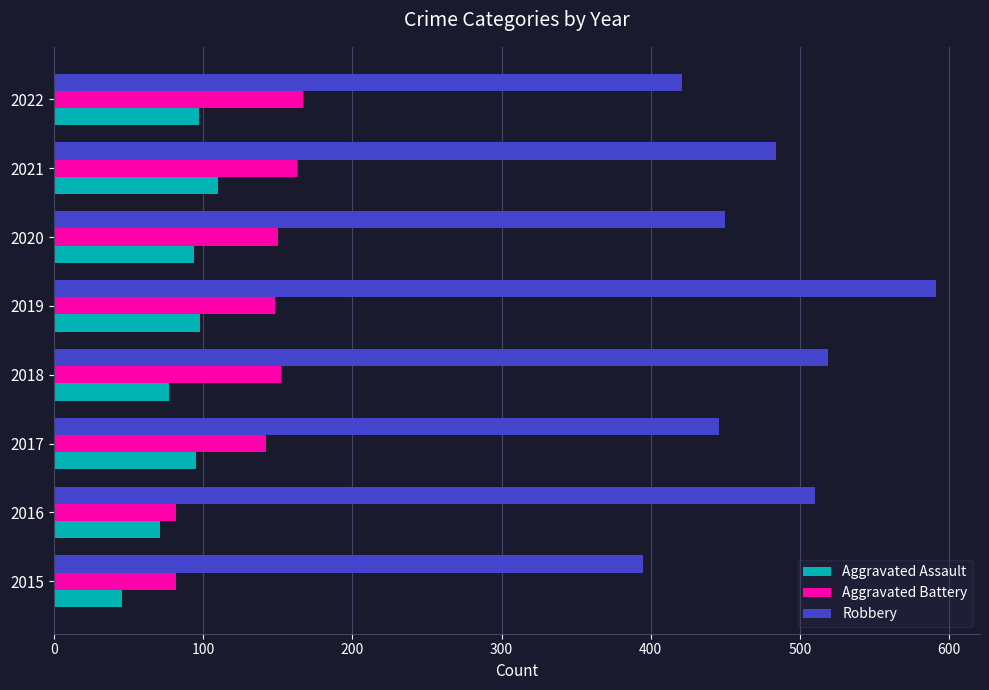

Where is Robbery nearest to the value 493?

2021